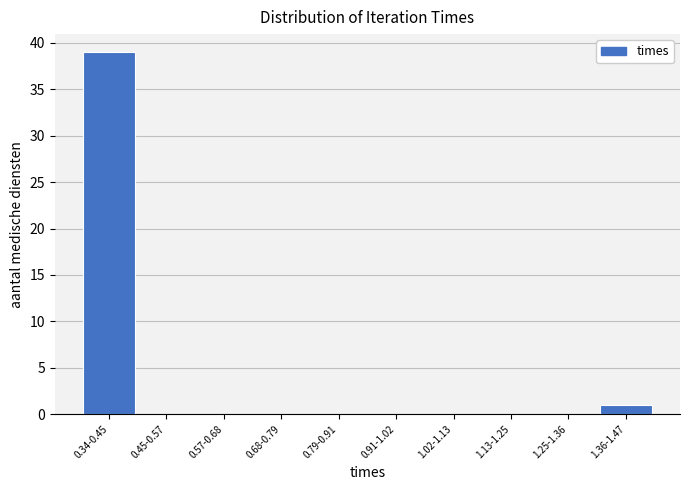

Reading right to left, list all the values displayed in this chart.

1.36-1.47=1	1.25-1.36=0	1.13-1.25=0	1.02-1.13=0	0.91-1.02=0	0.79-0.91=0	0.68-0.79=0	0.57-0.68=0	0.45-0.57=0	0.34-0.45=39